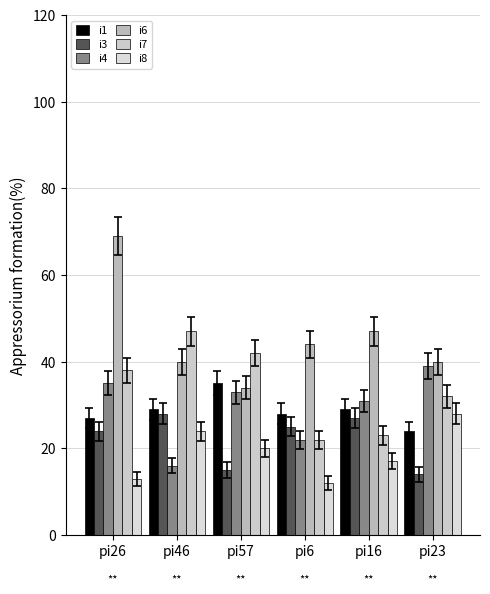

Rank the categories by i3 value from lowest to highest.

pi23, pi57, pi26, pi6, pi16, pi46